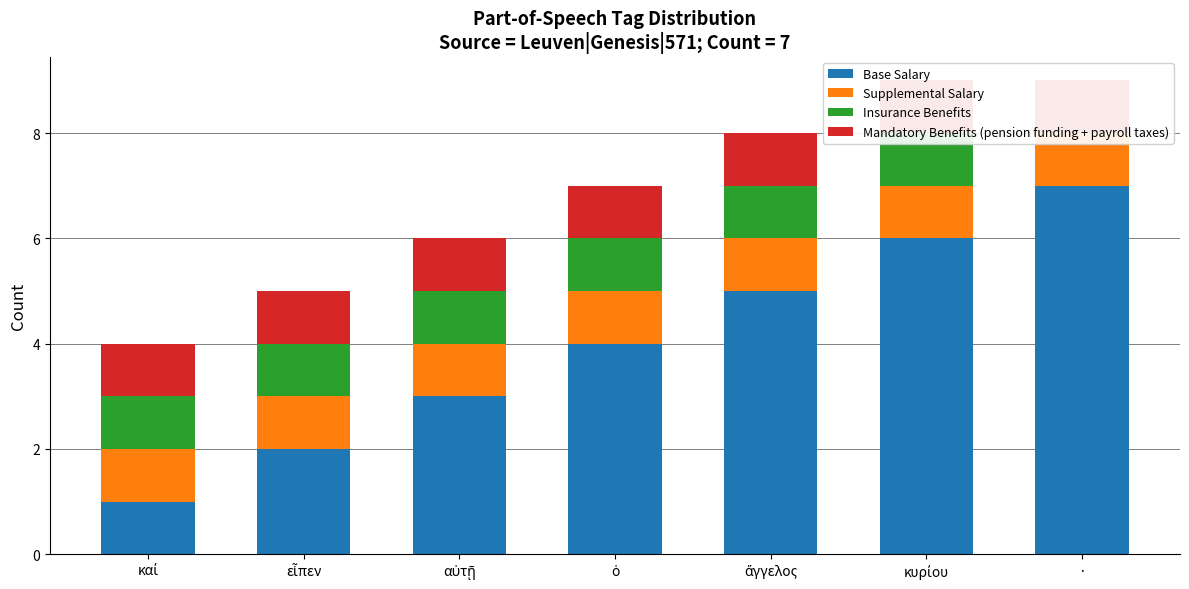

Which series has the largest total across all categories?

Base Salary